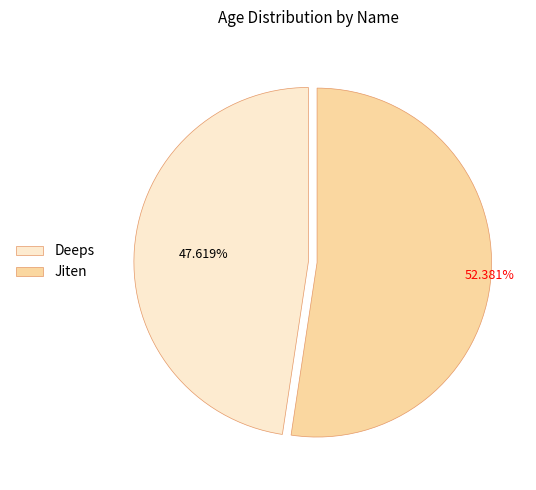

To the nearest percent, what is the difference between the largest and smallest slice percentages?

5%